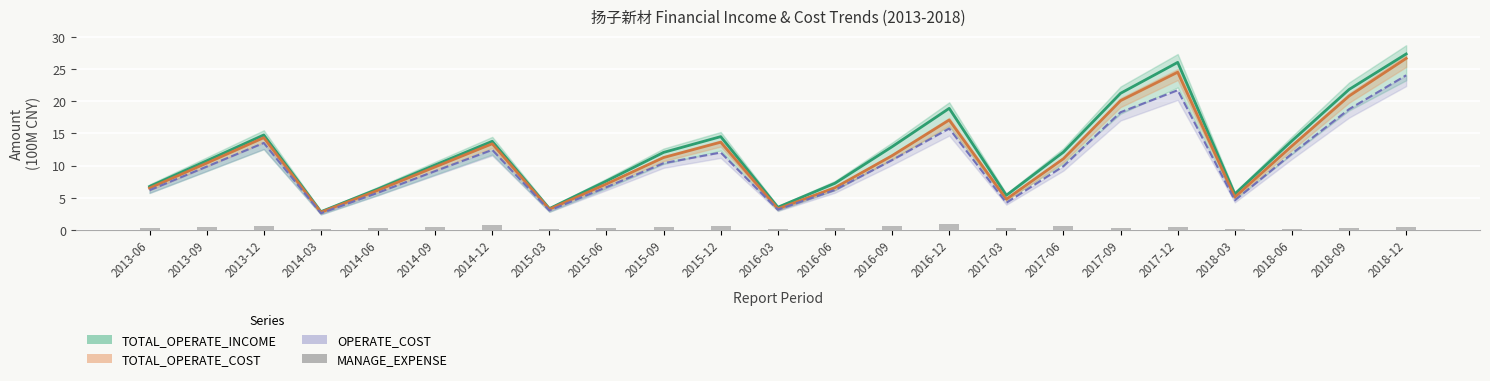

What are all the series names shown in the legend?

TOTAL_OPERATE_INCOME, TOTAL_OPERATE_COST, OPERATE_COST, MANAGE_EXPENSE